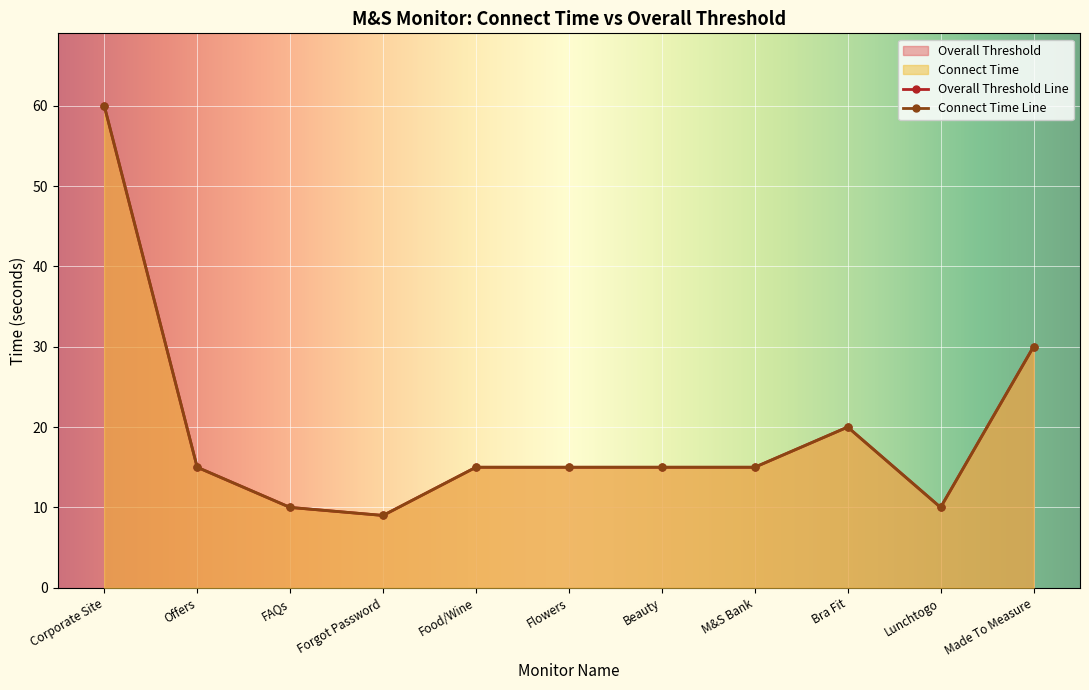

The Overall Threshold series shows 15 at Beauty. True or false?

True